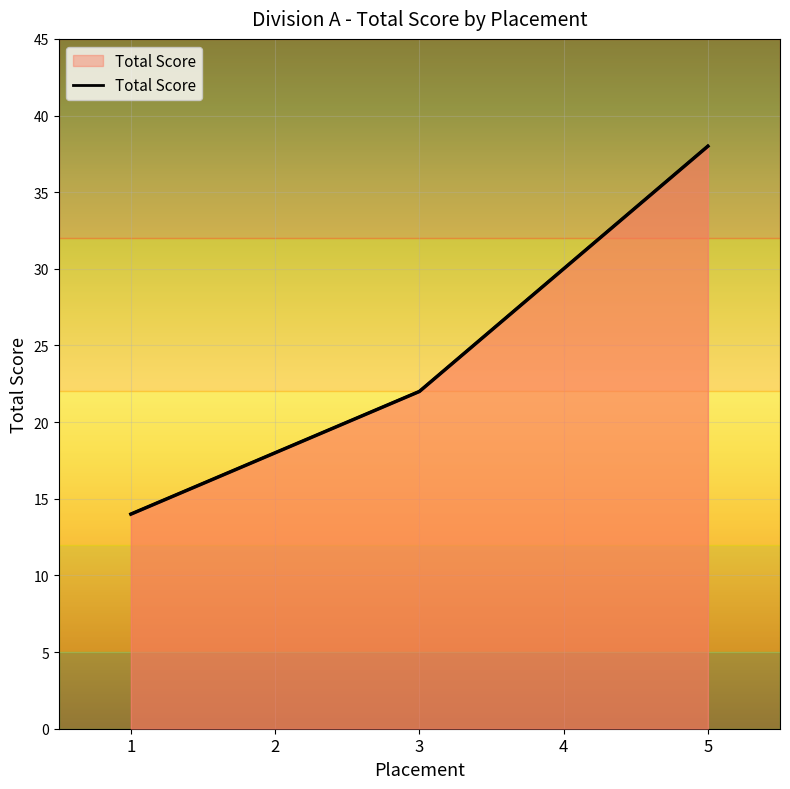

What is the value of the 3rd point from the left?

22